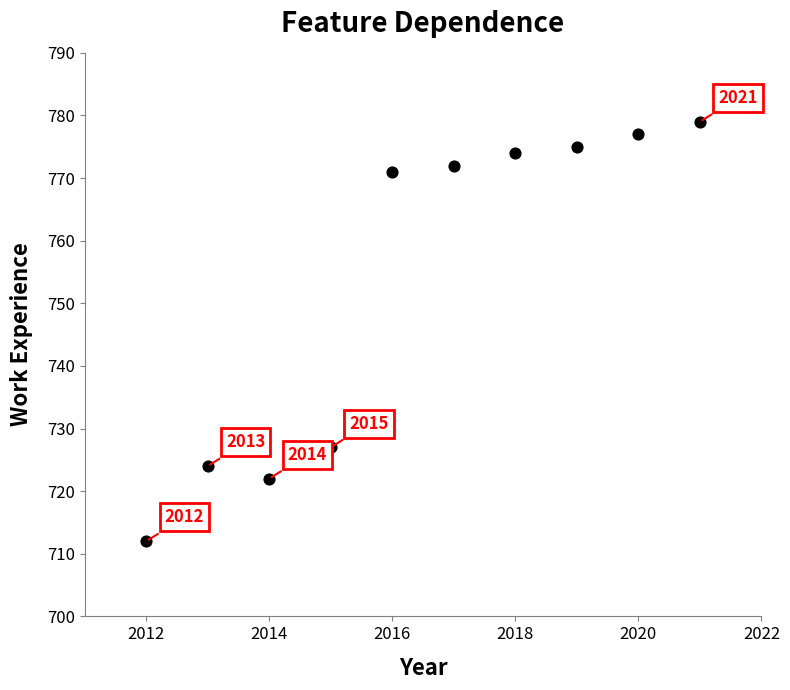

What is the average Y value?

753